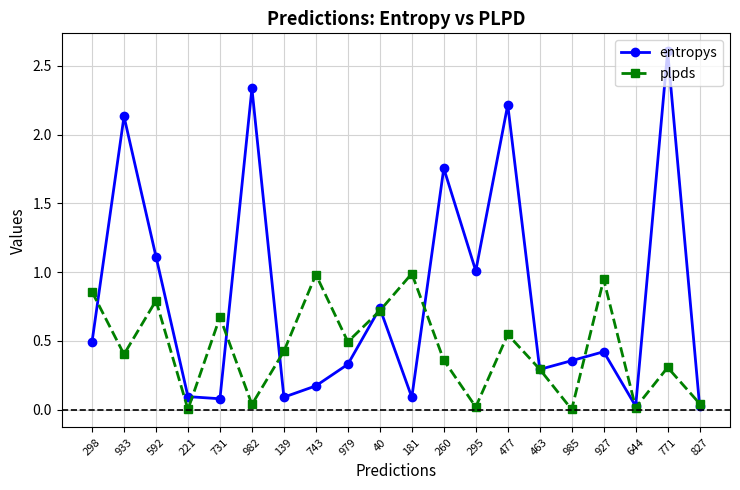

Which series has the largest total across all categories?

entropys